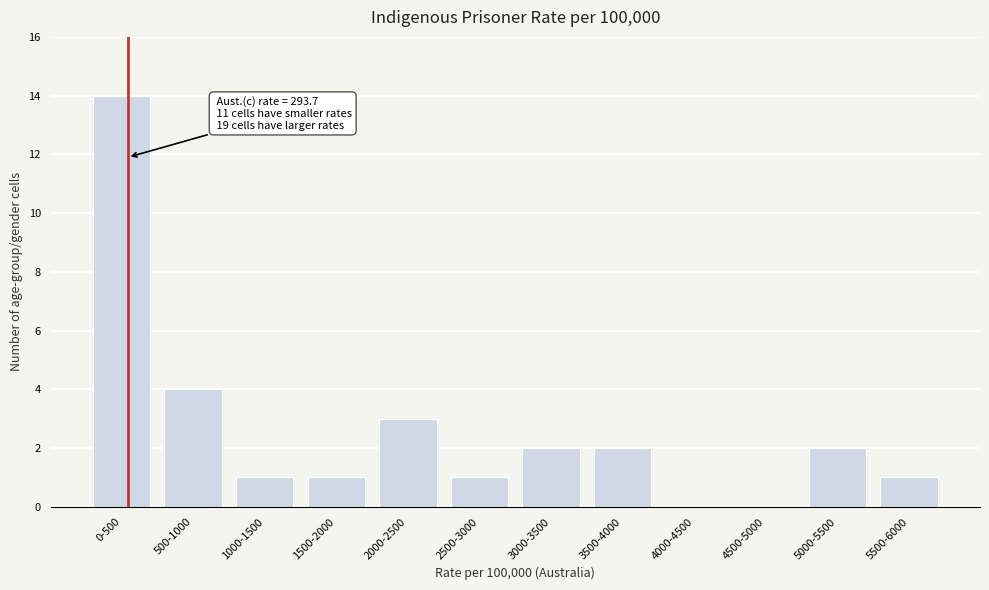

Reading right to left, transcribe all the data shown in this chart.

5500-6000=1	5000-5500=2	4500-5000=0	4000-4500=0	3500-4000=2	3000-3500=2	2500-3000=1	2000-2500=3	1500-2000=1	1000-1500=1	500-1000=4	0-500=14